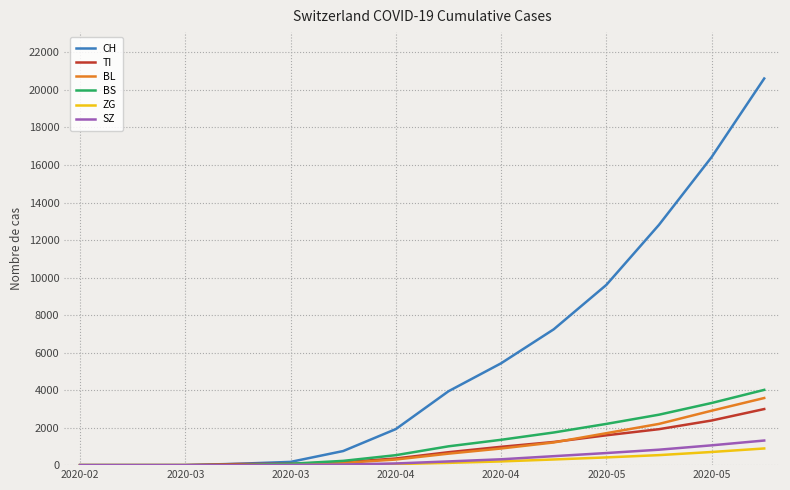

What is the maximum value shown in the chart?

20611